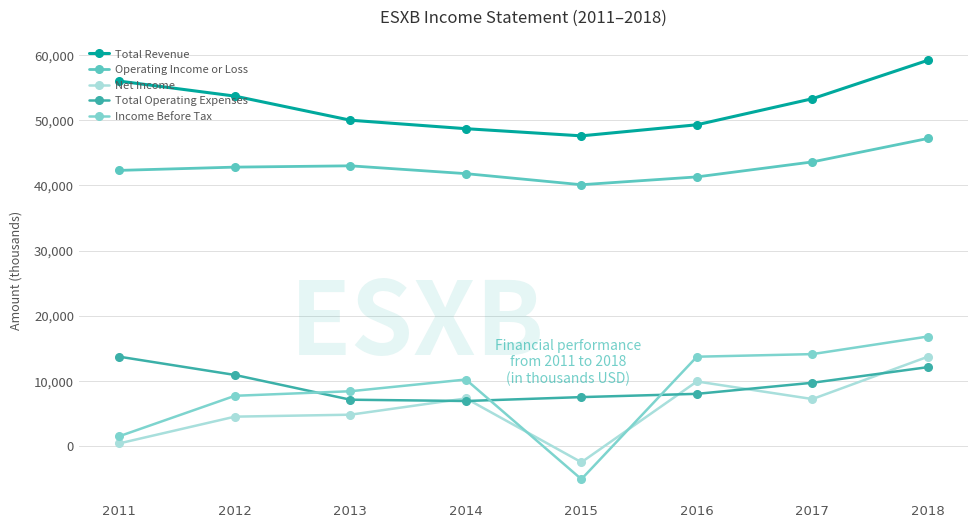

Rank the series by their maximum value, from lowest to highest.

Net Income, Total Operating Expenses, Income Before Tax, Operating Income or Loss, Total Revenue